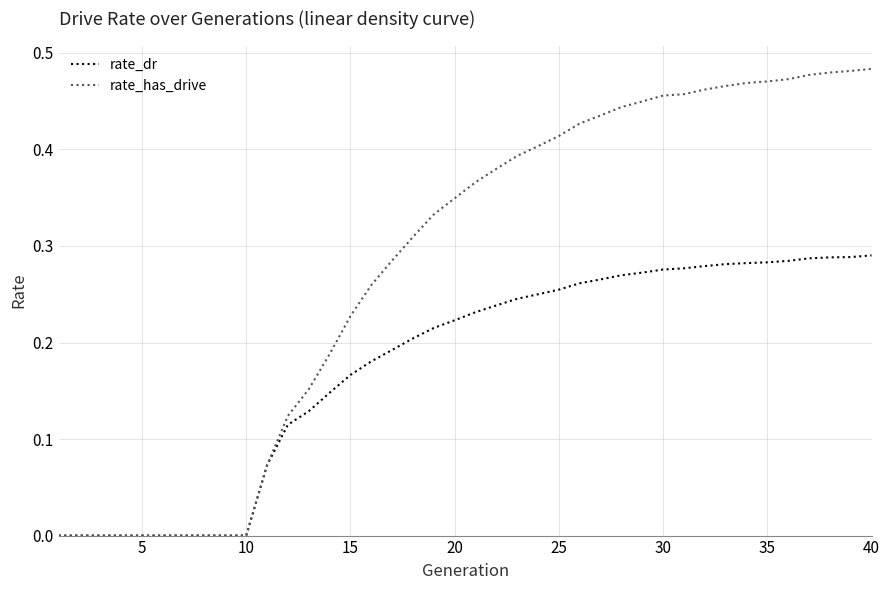

Which series has the widest spread of values?

rate_has_drive